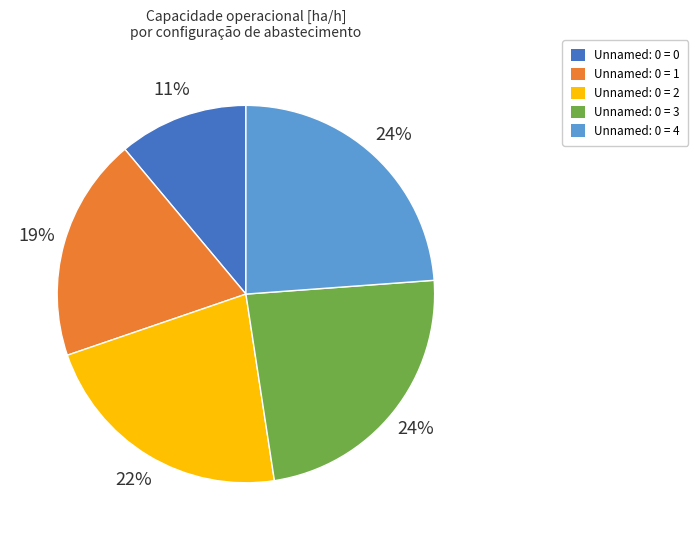

To the nearest percent, what portion does Unnamed: 0 = 3 represent?

24%